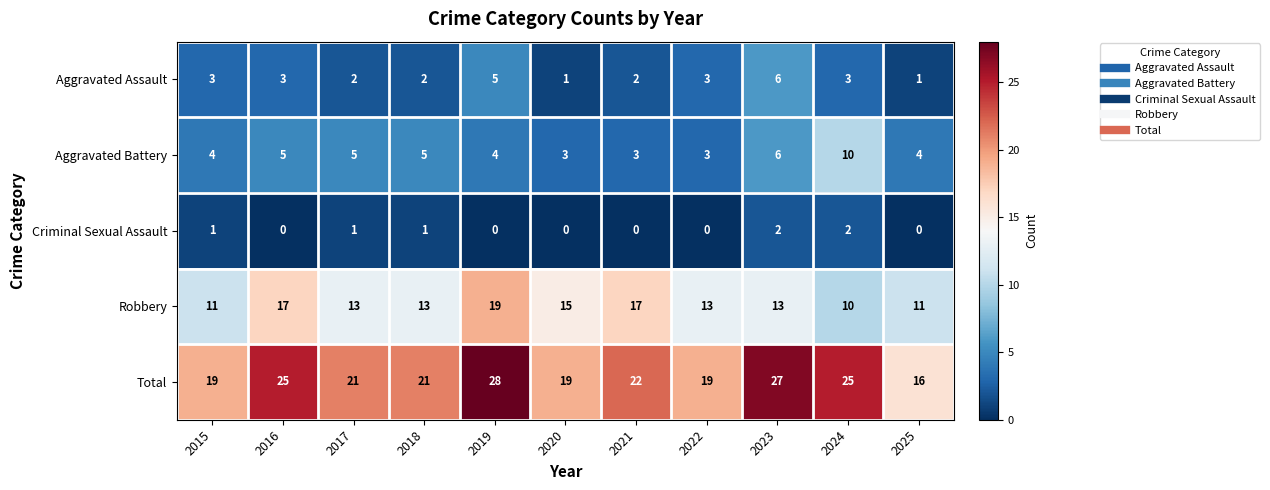

What is the maximum value for Aggravated Battery?

10